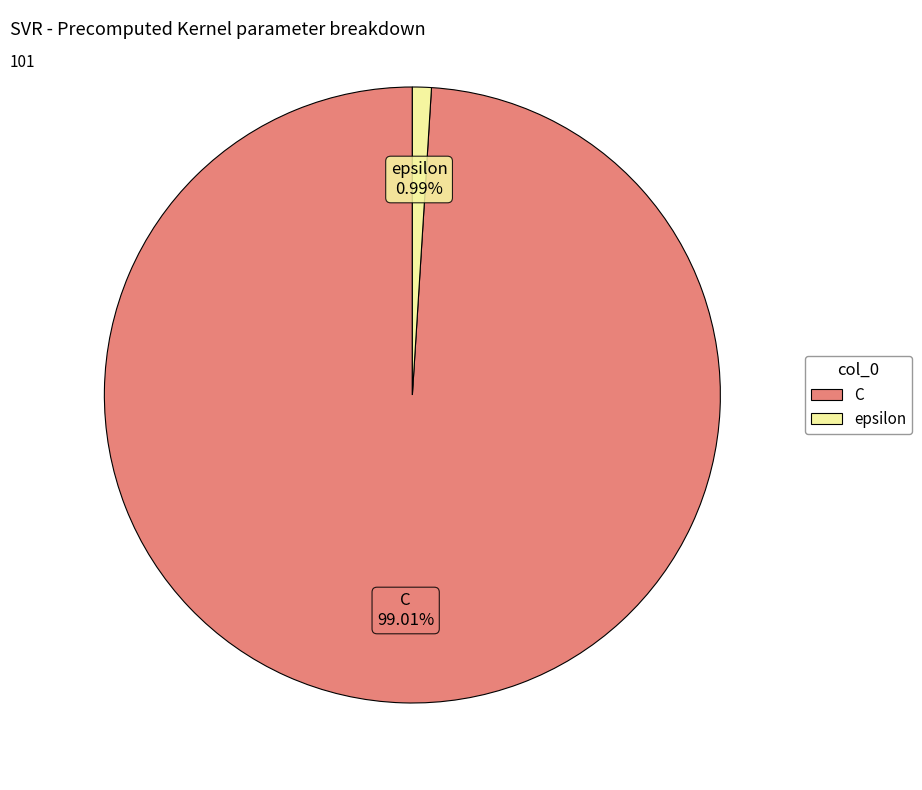

What is the majority slice?

C